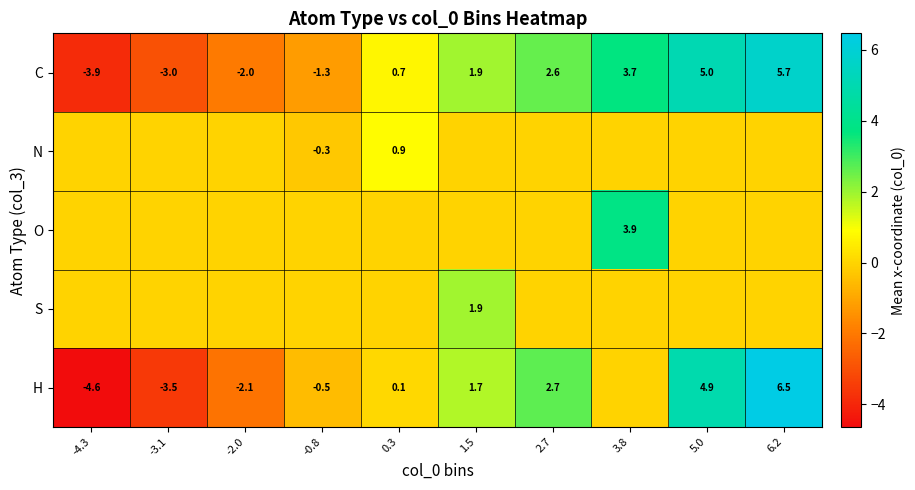

Rank the categories by C value from highest to lowest.

6.2, 5.0, 3.8, 2.7, 1.5, 0.3, -0.8, -2.0, -3.1, -4.3